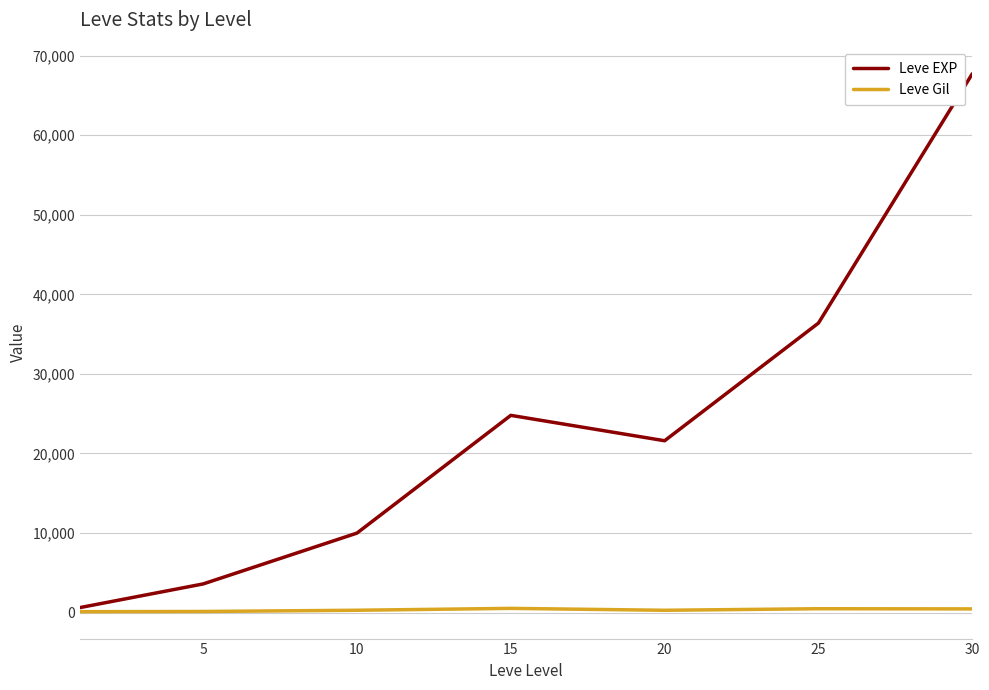

Which series has the largest range (max minus min)?

Leve EXP